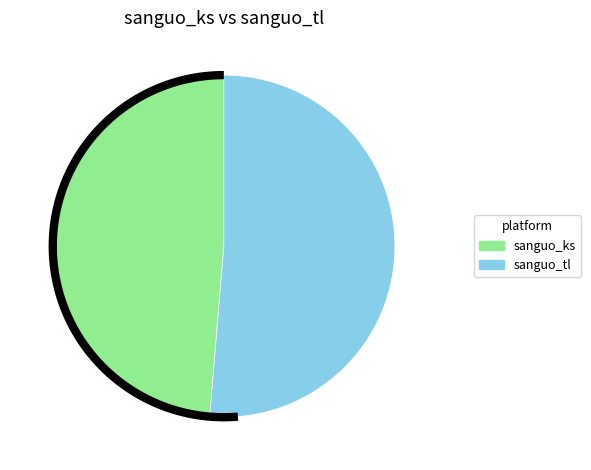

How much of the chart is everything except sanguo_ks?

51.3%